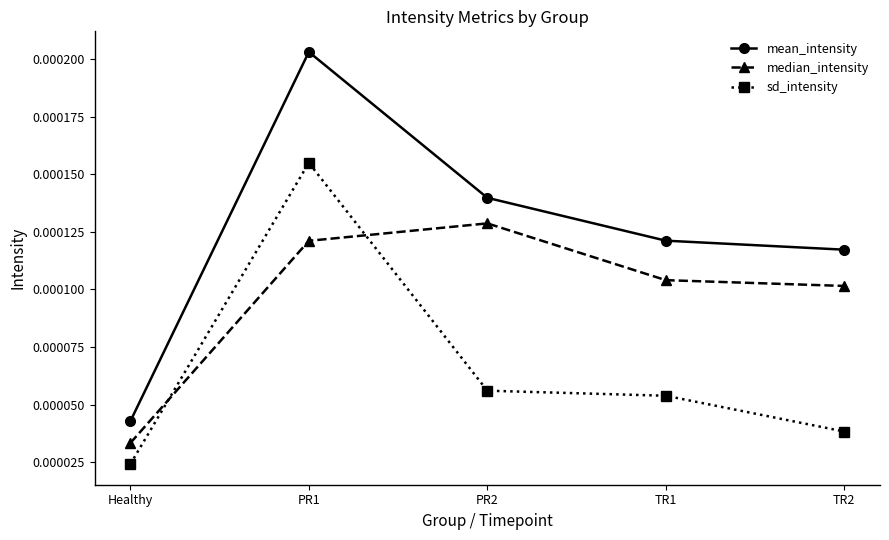

How many interior local peaks does the mean_intensity series have?

1